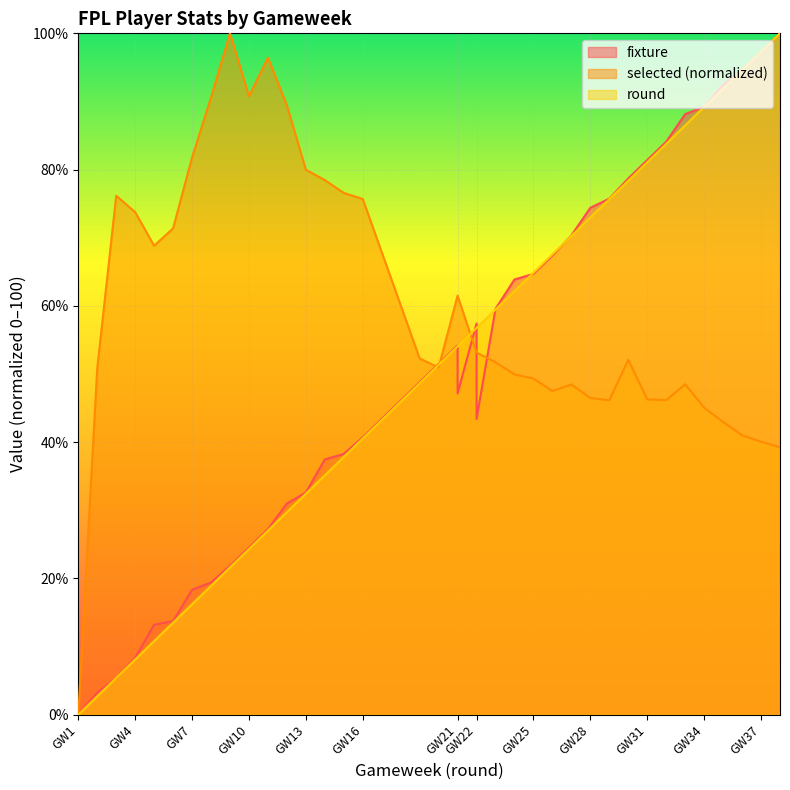

Count the number of data series in this chart.

3